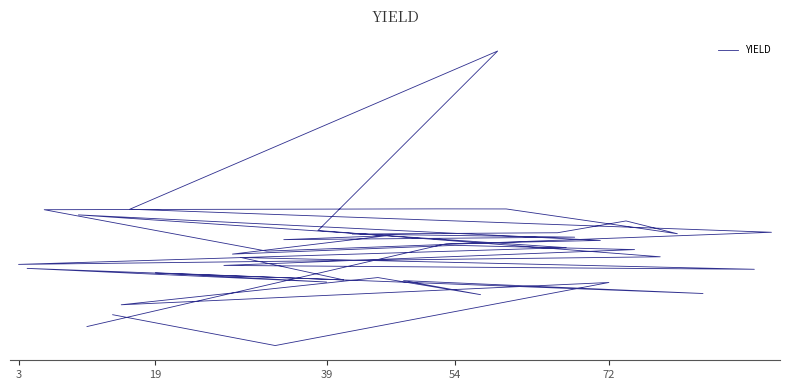

Is it true that the value at 13 is -0.2?

False